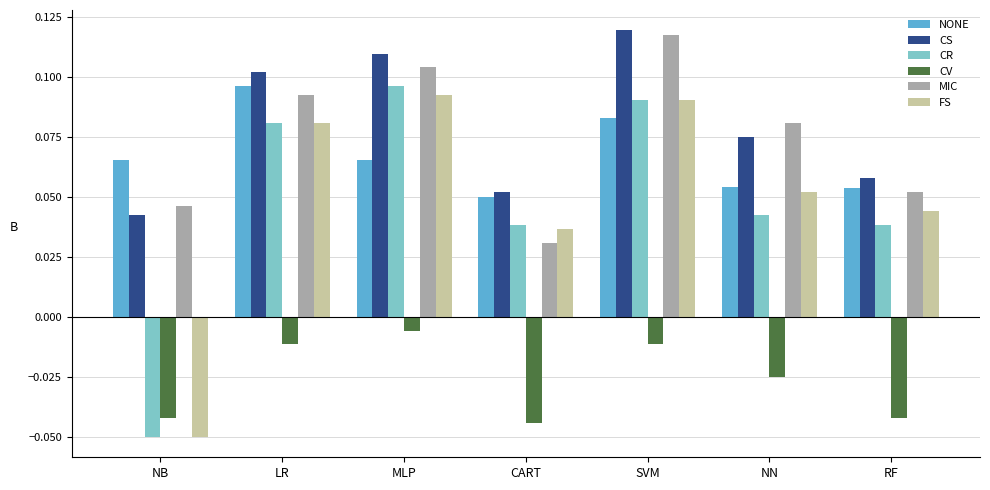

At which category is the sum across all series the highest?

SVM